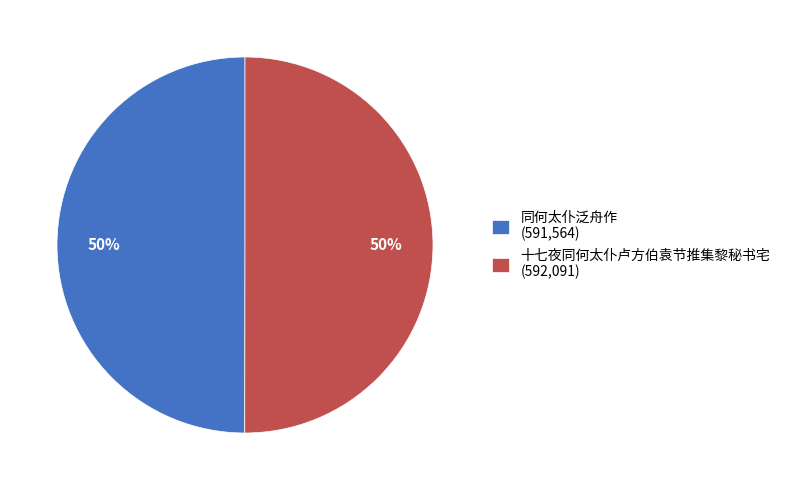

Combined, do 十七夜同何太仆卢方伯袁节推集黎秘书宅 (592,091) and 同何太仆泛舟作 (591,564) account for over 50%?

Yes